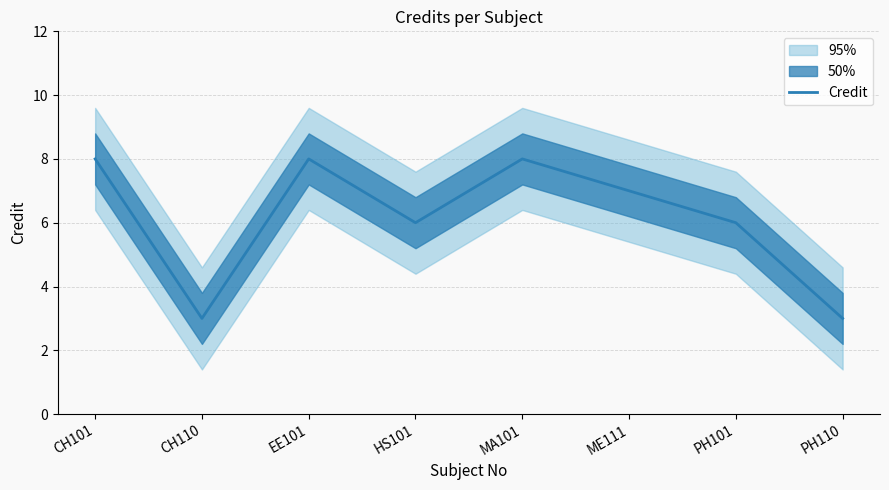

The chart shows a value of 7 at ME111. True or false?

True